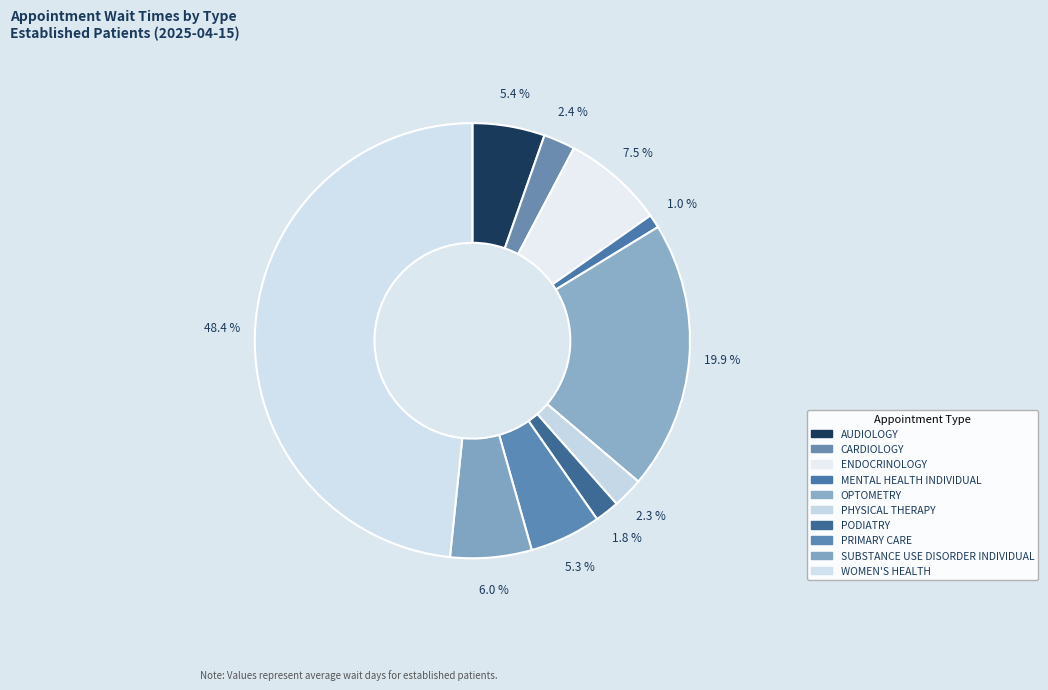

How many segments does this pie chart have?

10